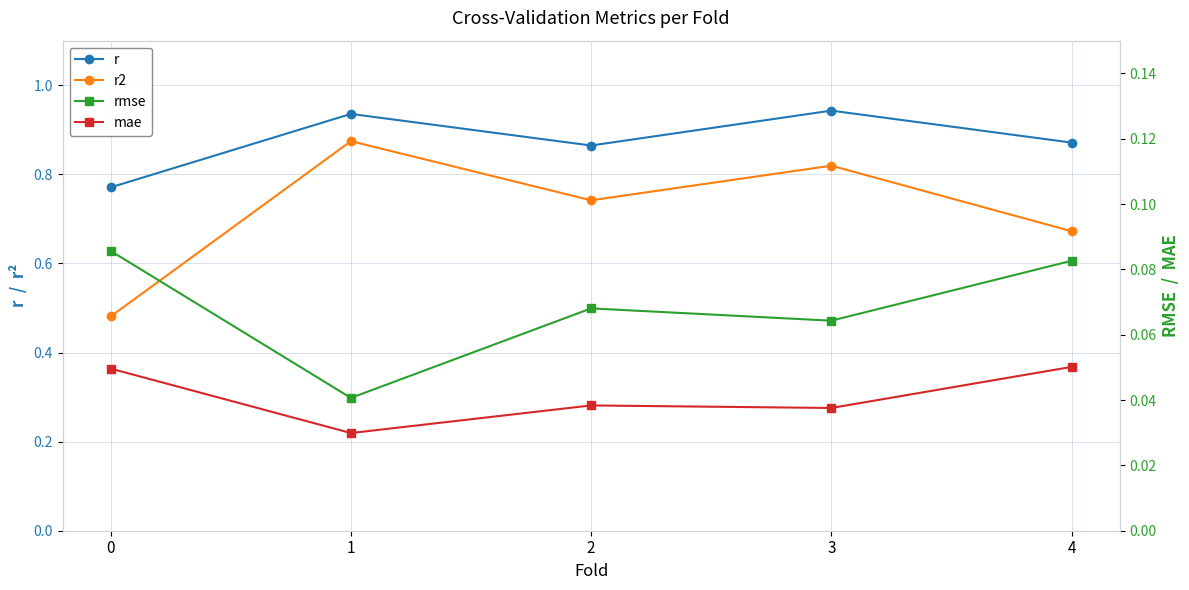

What is the sum of all mae values?

0.2